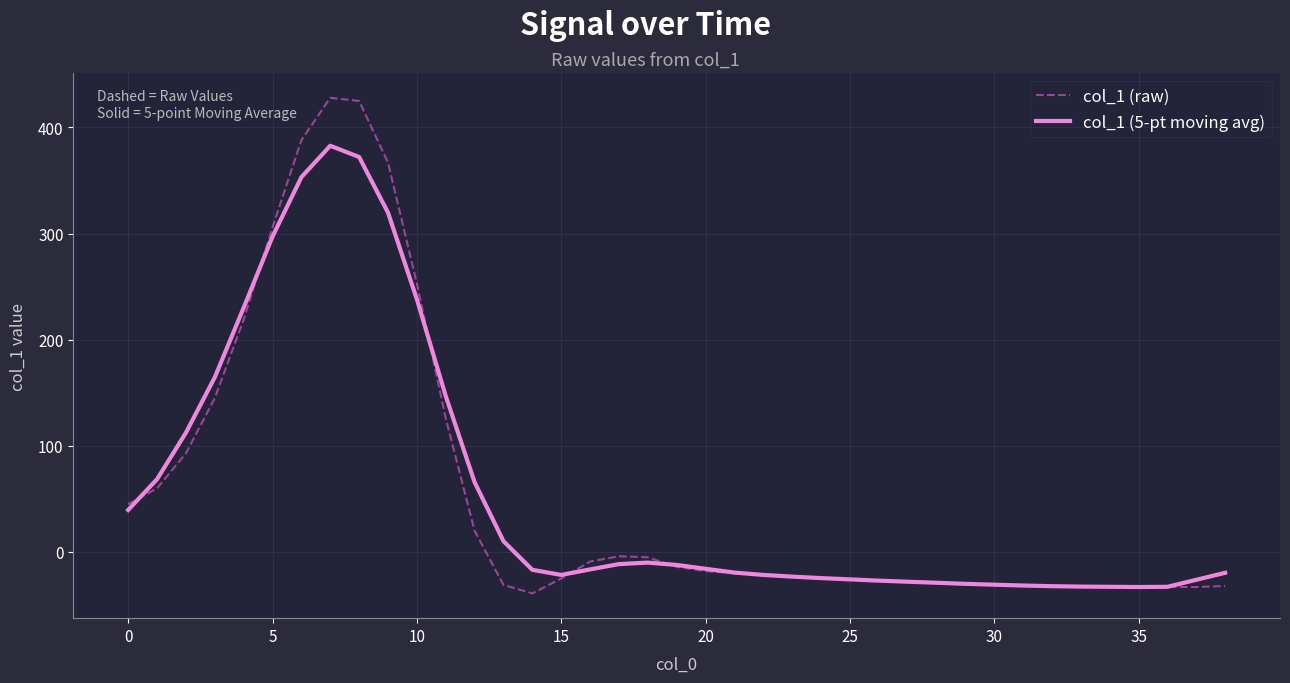

What is the lowest value of the col_1 (raw) series?

-39.0